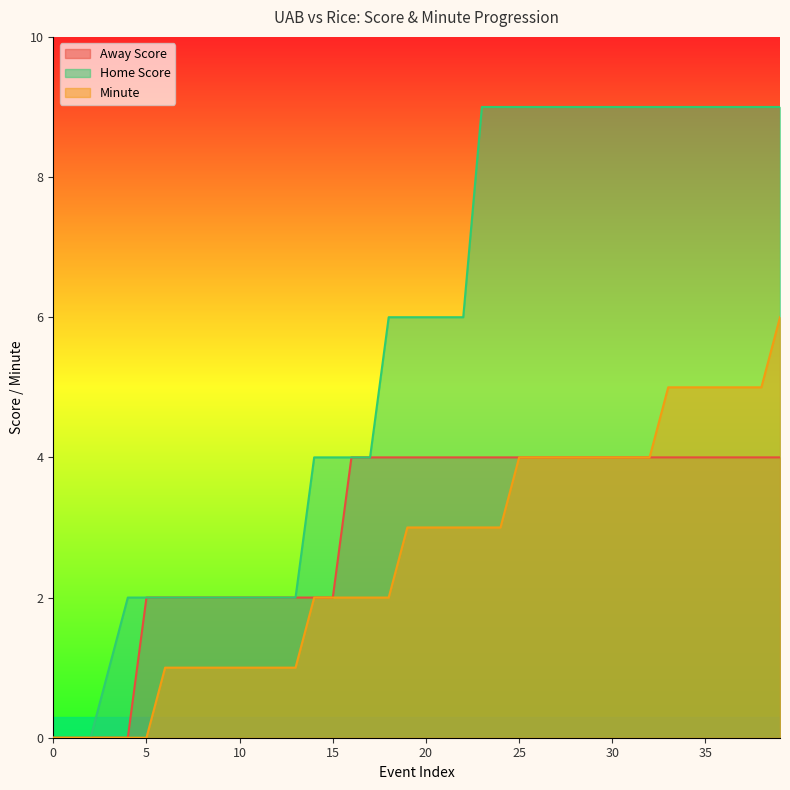

True or false: Away Score and Home Score intersect in this chart.

False